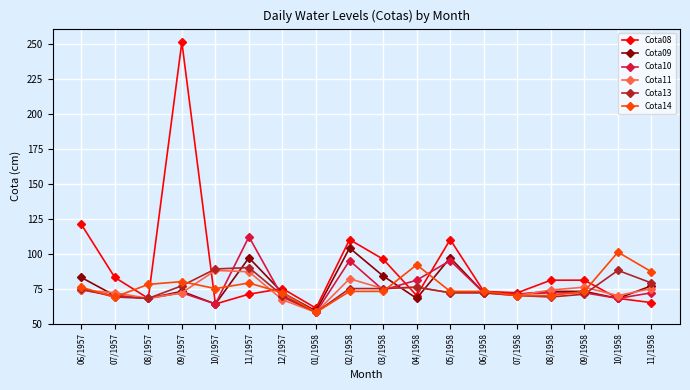

Reading left to right, list all the values displayed in this chart.

Cota08: 06/1957=121	07/1957=83	08/1957=68	09/1957=251	10/1957=64	11/1957=71	12/1957=75	01/1958=61	02/1958=110	03/1958=96	04/1958=70	05/1958=110	06/1958=73	07/1958=72	08/1958=81	09/1958=81	10/1958=68	11/1958=65
Cota09: 06/1957=83	07/1957=70	08/1957=68	09/1957=73	10/1957=64	11/1957=97	12/1957=72	01/1958=59	02/1958=104	03/1958=84	04/1958=68	05/1958=97	06/1958=72	07/1958=71	08/1958=73	09/1958=73	10/1958=68	11/1958=77
Cota10: 06/1957=74	07/1957=70	08/1957=68	09/1957=72	10/1957=64	11/1957=112	12/1957=69	01/1958=58	02/1958=95	03/1958=74	04/1958=81	05/1958=95	06/1958=72	07/1958=71	08/1958=72	09/1958=72	10/1958=68	11/1958=72
Cota11: 06/1957=74	07/1957=72	08/1957=68	09/1957=72	10/1957=88	11/1957=87	12/1957=67	01/1958=58	02/1958=82	03/1958=75	04/1958=76	05/1958=72	06/1958=72	07/1958=70	08/1958=74	09/1958=76	10/1958=70	11/1958=75
Cota13: 06/1957=75	07/1957=69	08/1957=68	09/1957=77	10/1957=89	11/1957=90	12/1957=70	01/1958=58	02/1958=75	03/1958=75	04/1958=76	05/1958=72	06/1958=72	07/1958=70	08/1958=69	09/1958=71	10/1958=88	11/1958=79
Cota14: 06/1957=76	07/1957=69	08/1957=78	09/1957=80	10/1957=75	11/1957=79	12/1957=72	01/1958=58	02/1958=73	03/1958=73	04/1958=92	05/1958=73	06/1958=73	07/1958=70	08/1958=70	09/1958=73	10/1958=101	11/1958=87